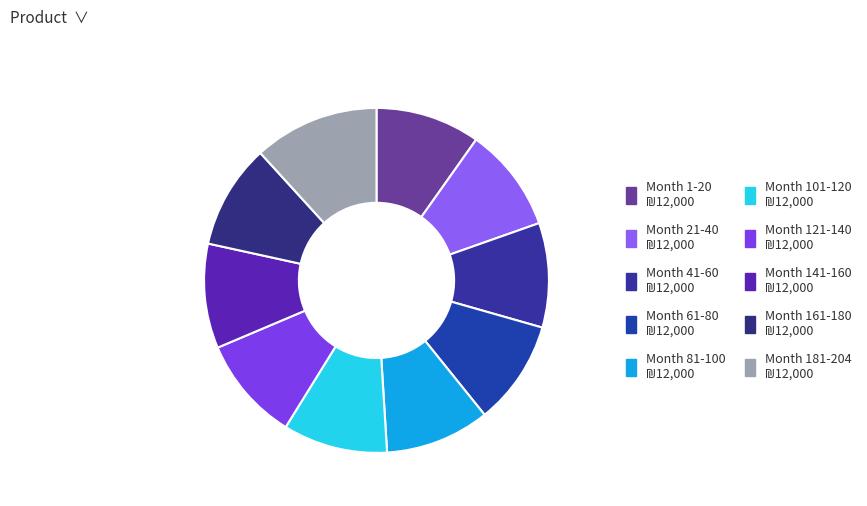

Does Month 61-80 represent more than half of the total?

No